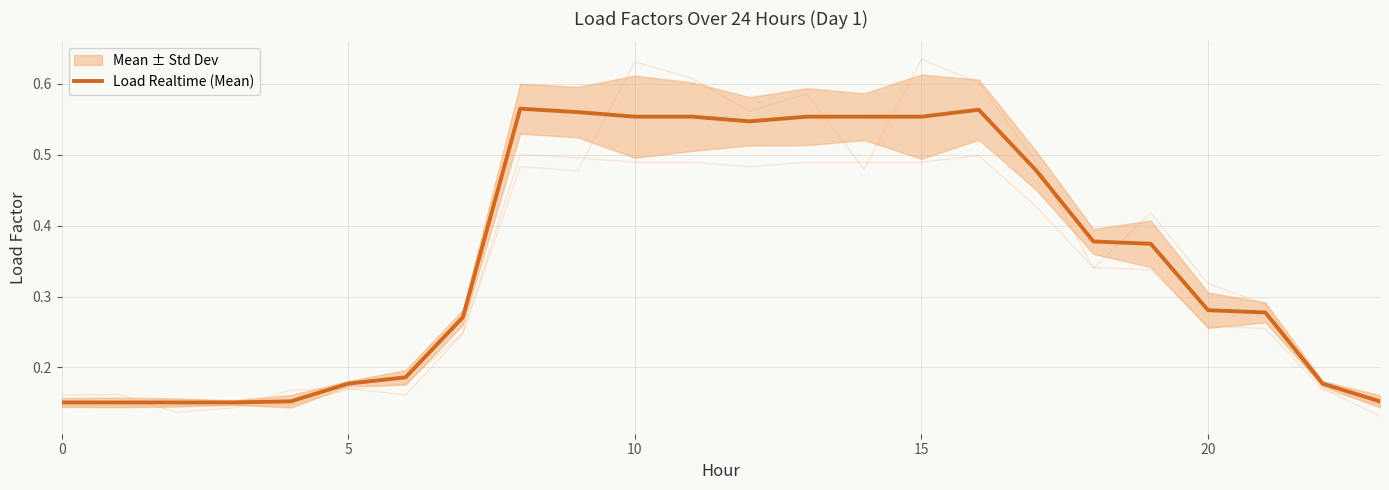

Is it true that the value at 19 is 0.4?

True